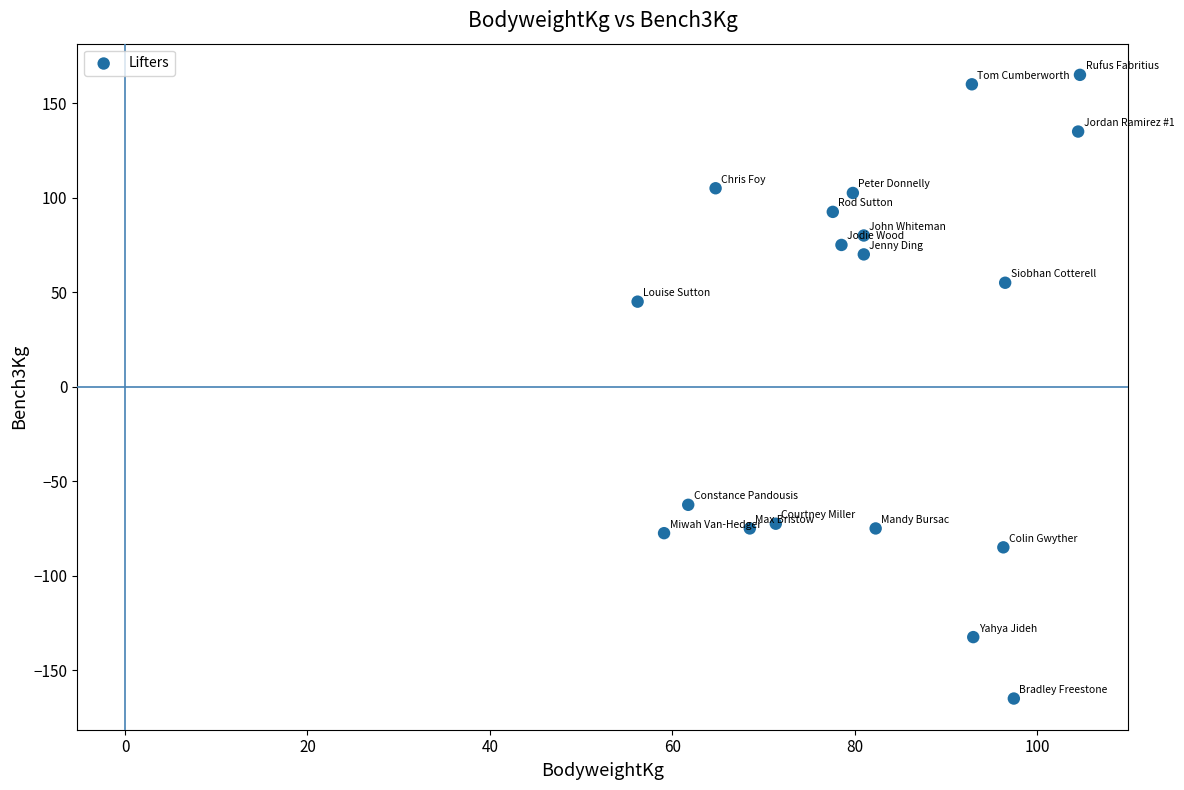

What Y value in the scatter plot is closest to 0?

45.0